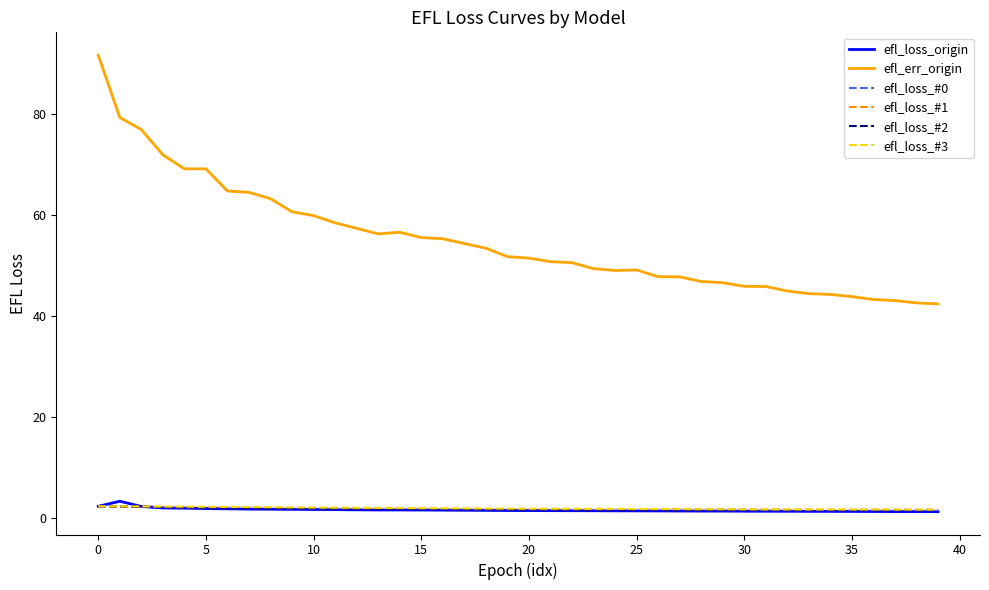

Does the chart have visible grid lines?

No